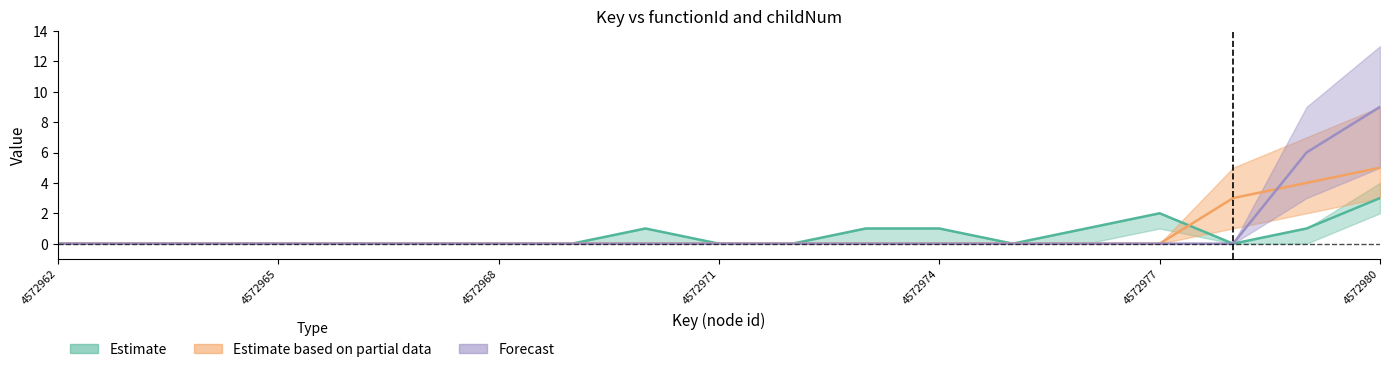

Rank the series by their maximum value, from highest to lowest.

Forecast, Estimate based on partial data, Estimate